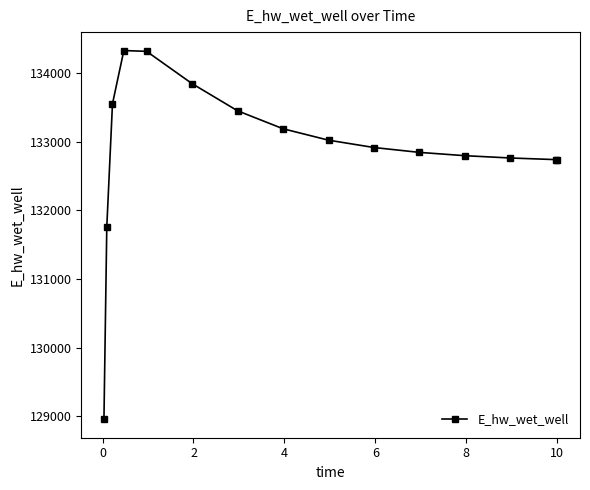

What is the maximum value shown in the chart?

134327.1